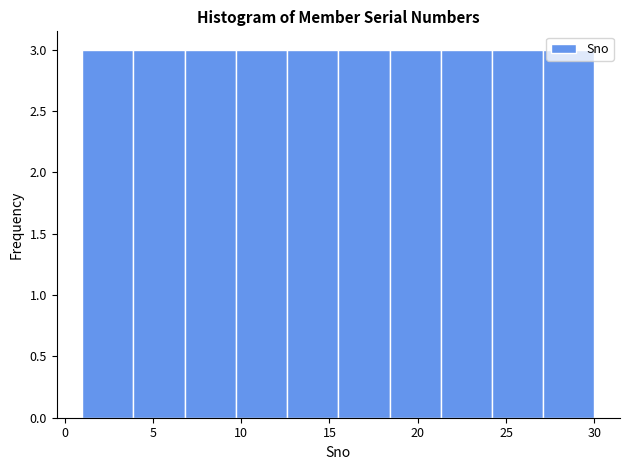

How tall is the bar that spans 12.6 to 15.5 on the x-axis? Neither the bar edges nor the heights are printed on the chart, so give them approximately, as read against the axes.

3